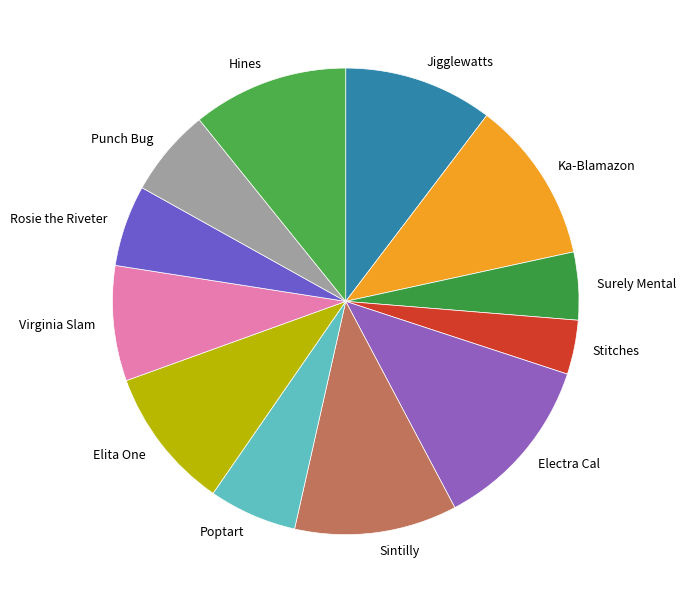

Is Jigglewatts the majority of the pie?

No